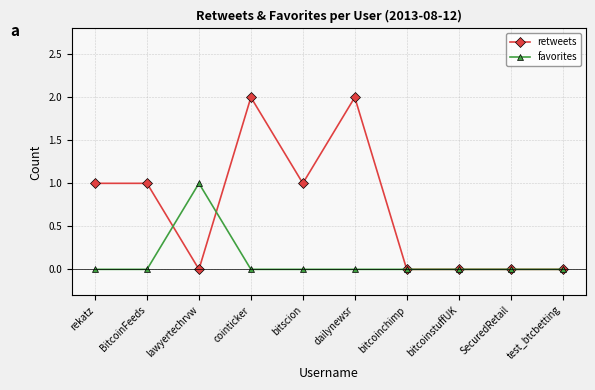

Which series has the largest total across all categories?

retweets